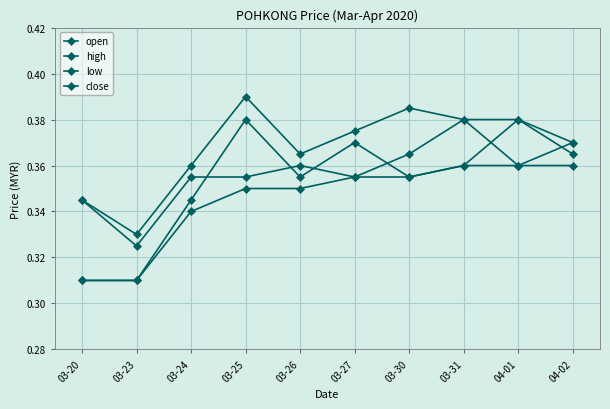

At which label is close closest to 0?

03-23